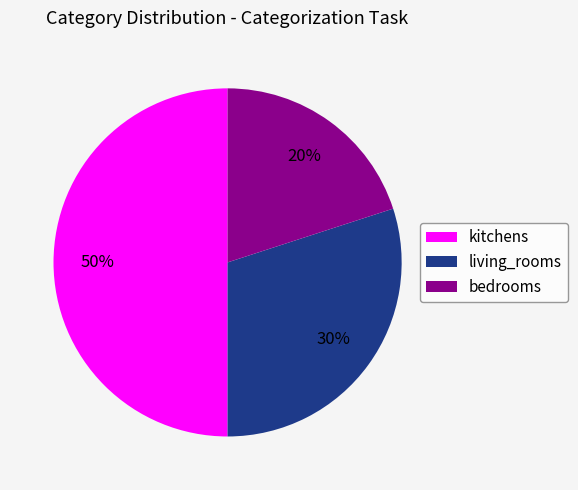

Which category has the smallest portion of the pie?

bedrooms